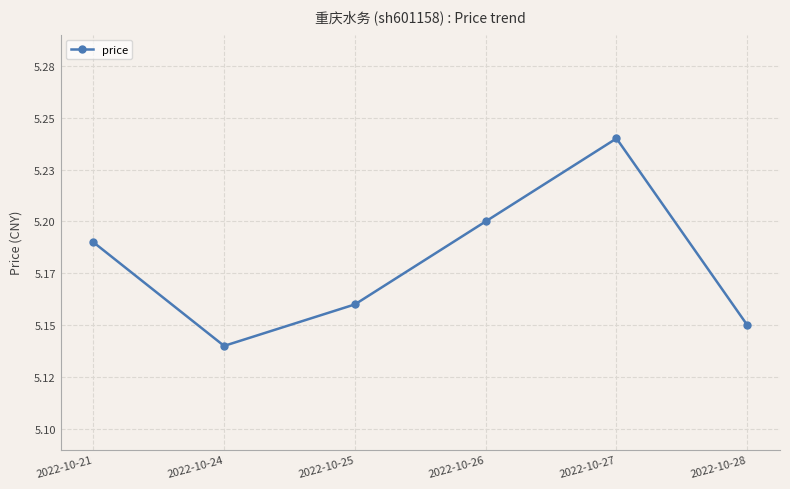

List the labels in order of value, smallest first.

2022-10-24, 2022-10-28, 2022-10-25, 2022-10-21, 2022-10-26, 2022-10-27